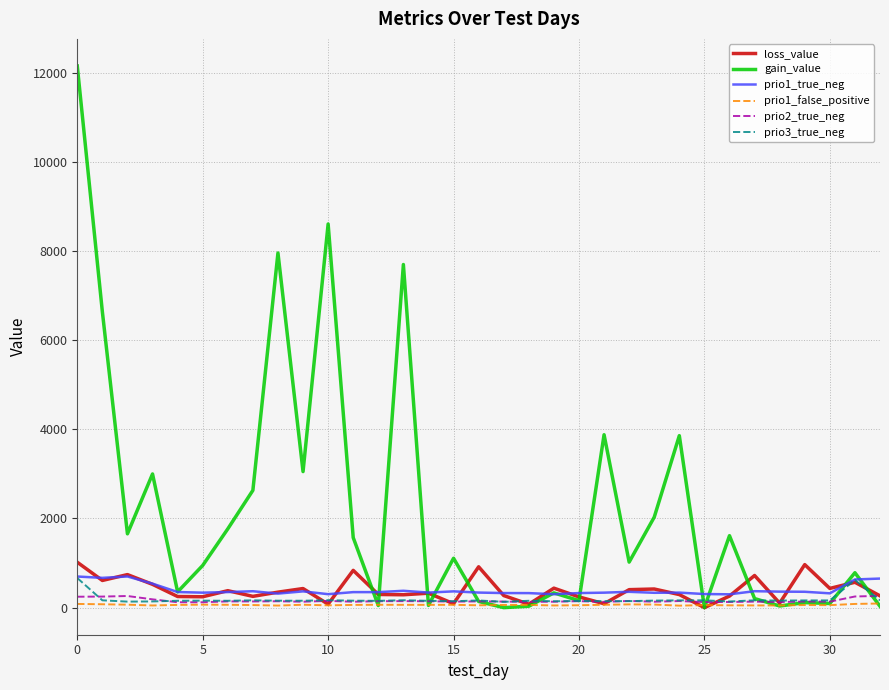

Which series has the largest range (max minus min)?

gain_value